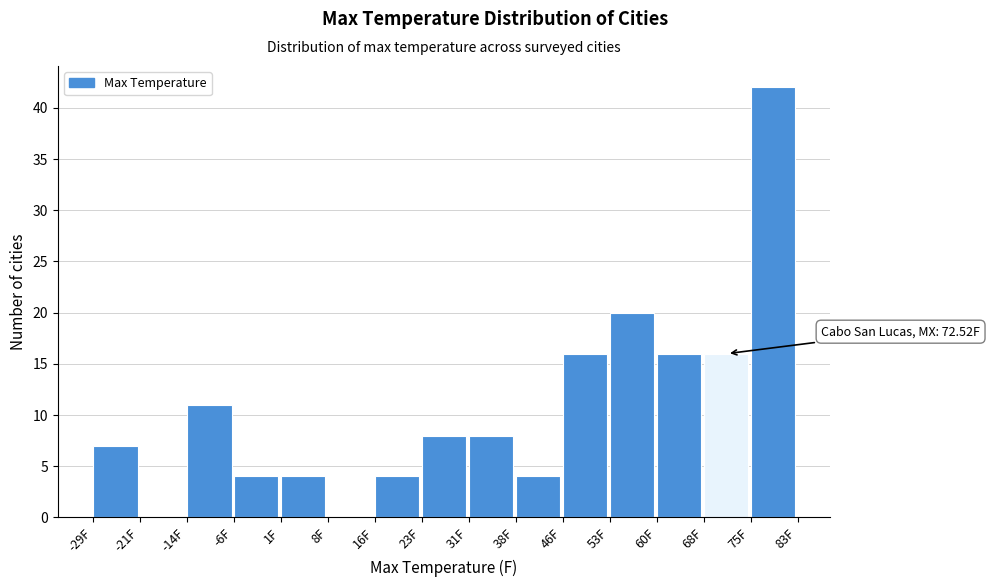

Which range on the x-axis has the tallest bar?

75 to 83